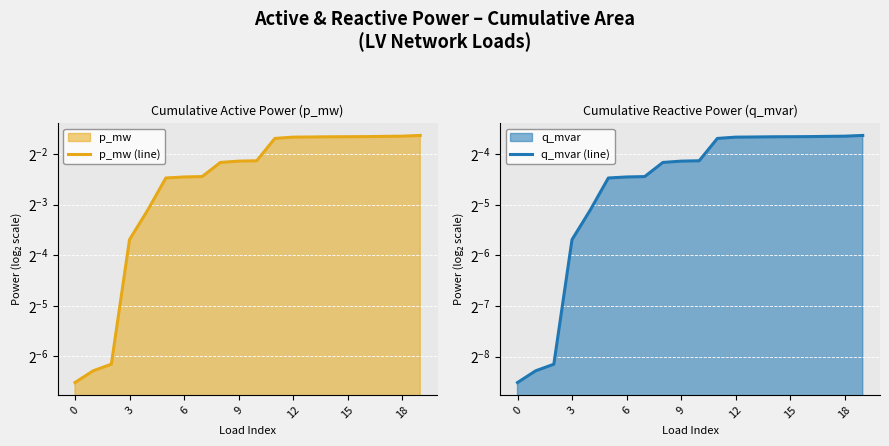

What is the sum of all p_mw (line) values?

4.3